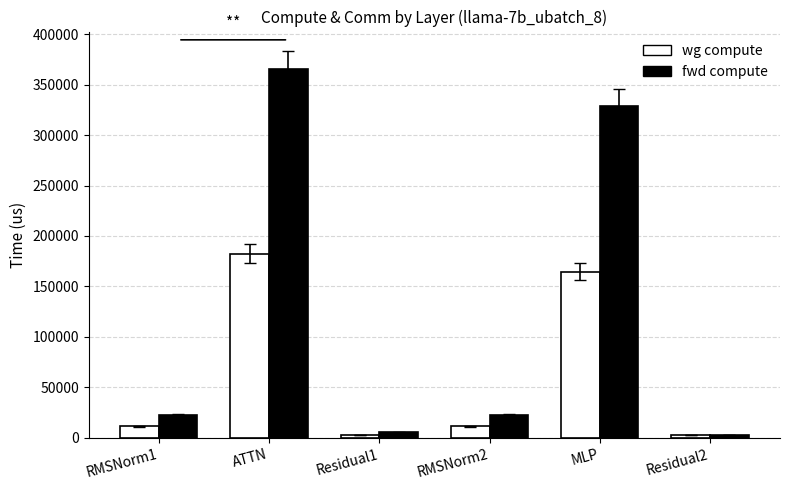

What is the difference between the highest and lowest values at ATTN?

182534.5